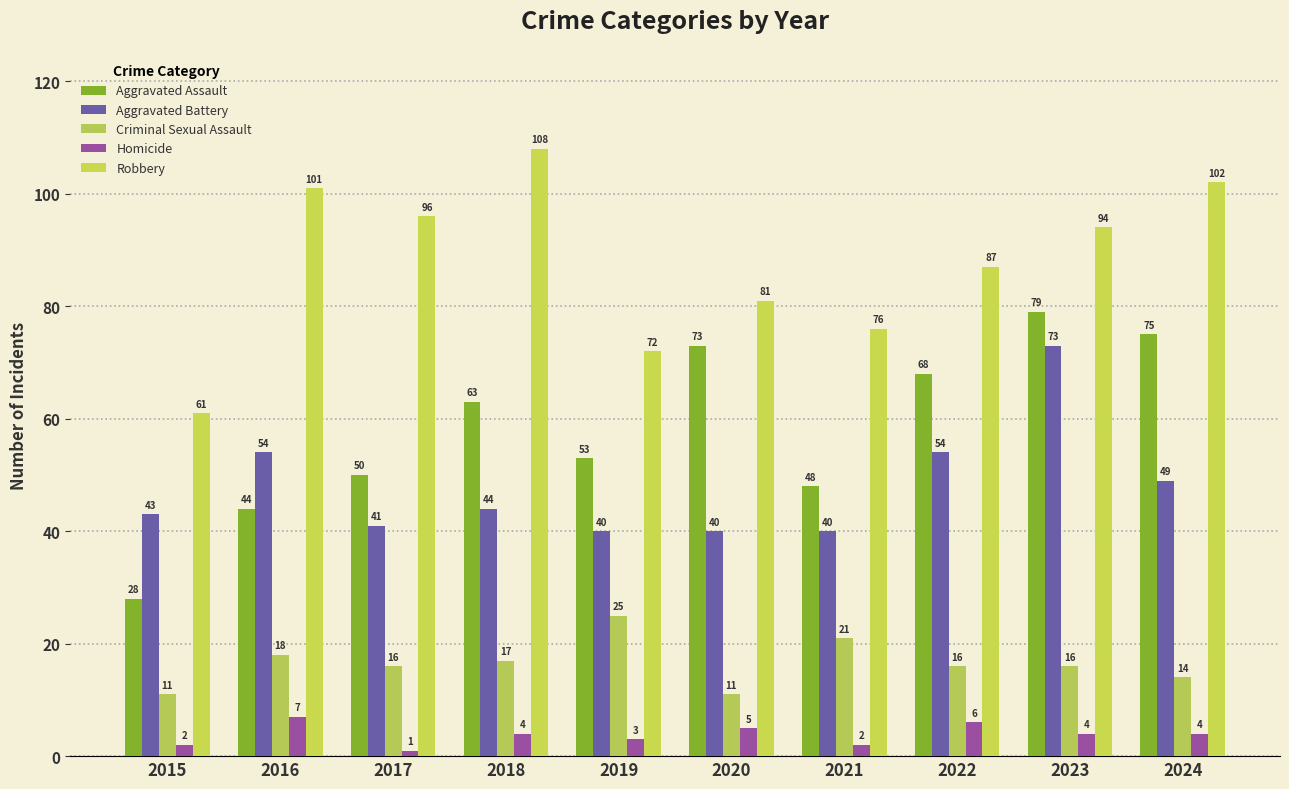

How many values in the Homicide series are below 4?

4